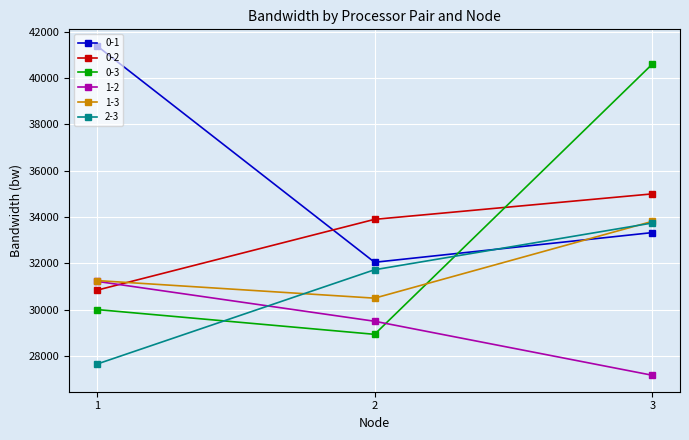

Is this an area chart (filled region under the line)?

No